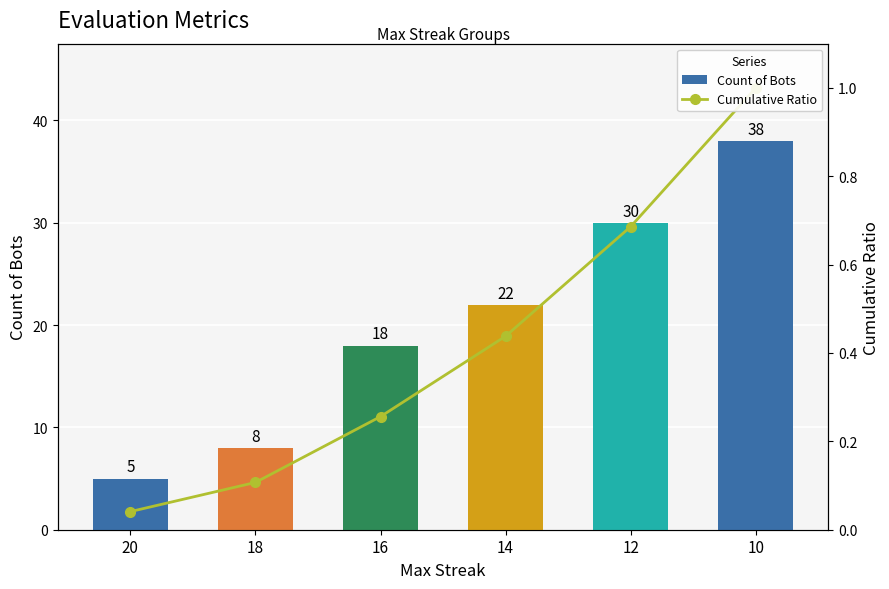

Read the Cumulative Ratio value at 10.

1.0